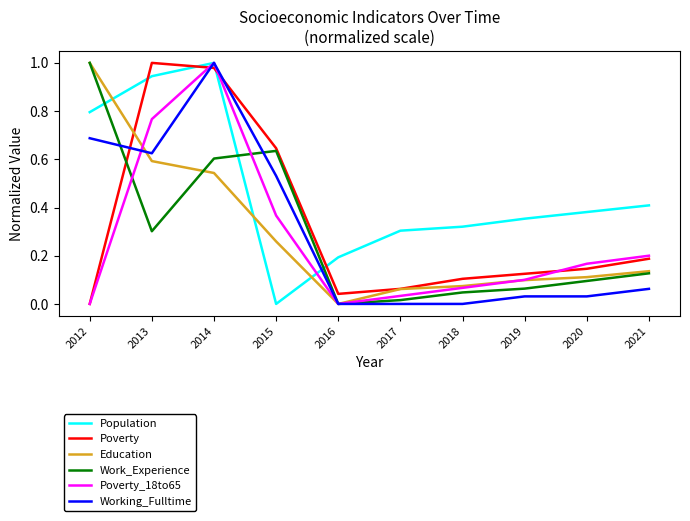

Does the chart have visible grid lines?

No